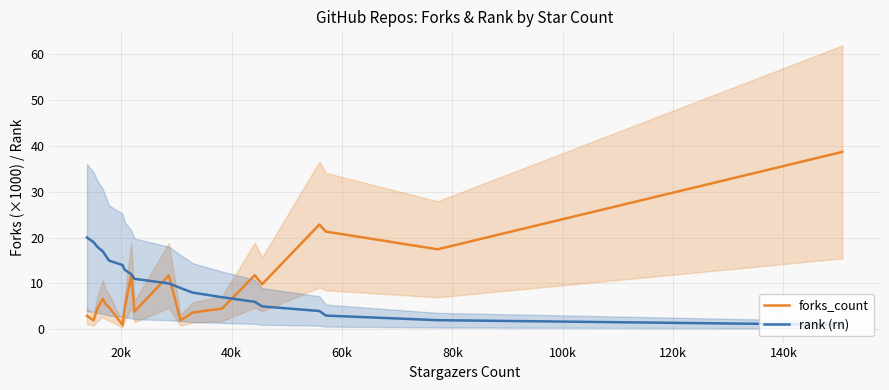

What is the value of the rank (rn) point at the 7th from the left?

14.0